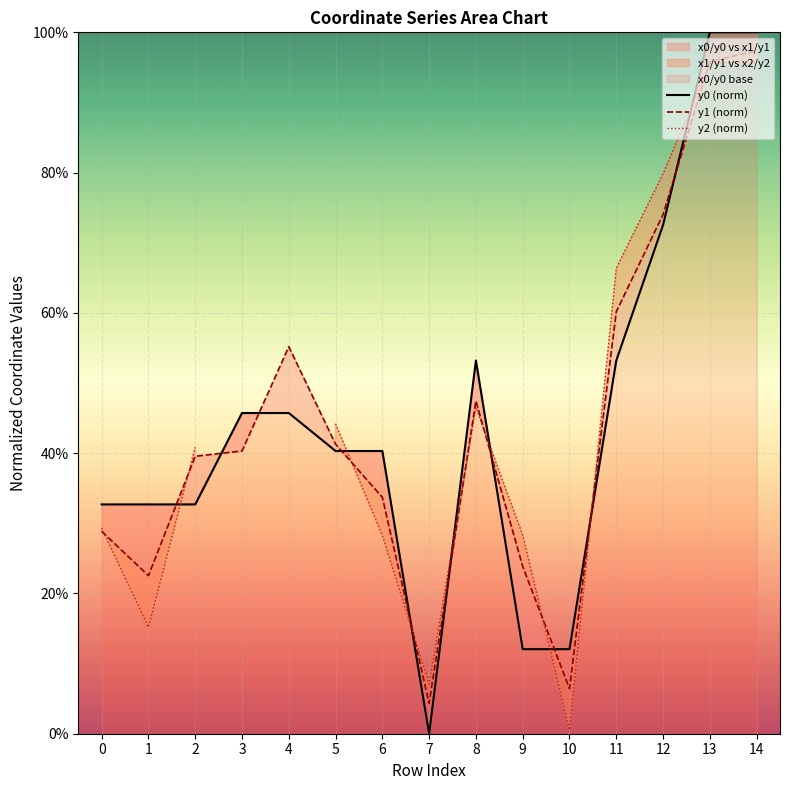

True or false: y2 (norm) and y0 (norm) intersect in this chart.

True